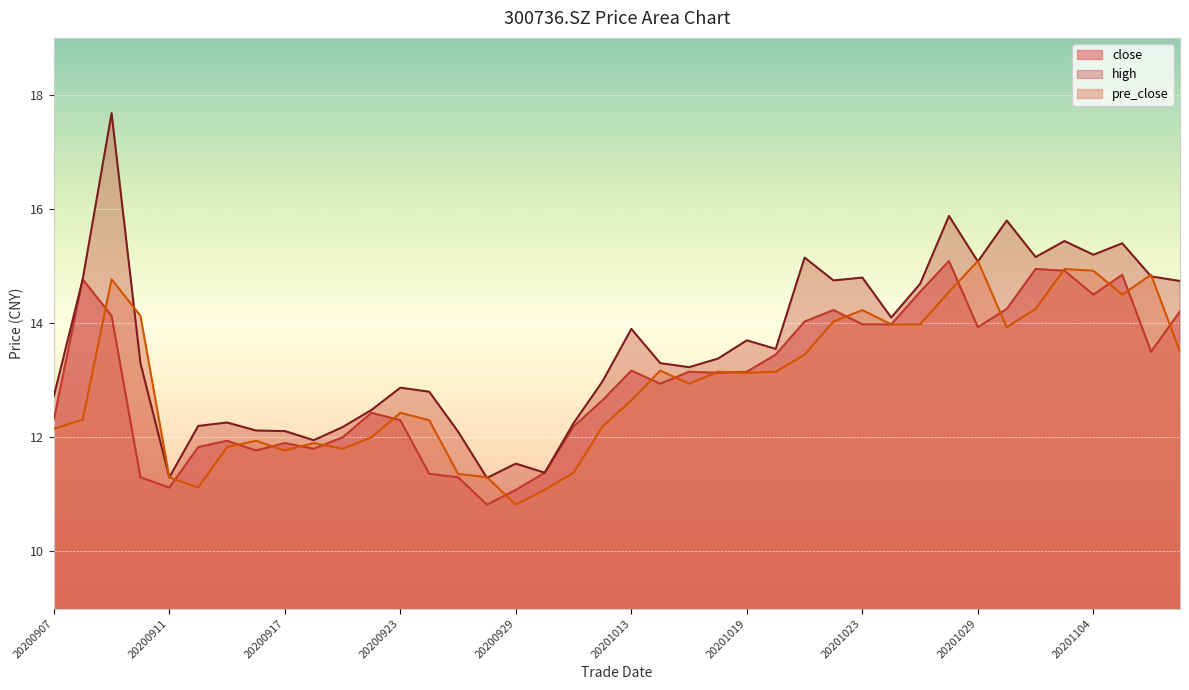

What are all the series names shown in the legend?

close, high, pre_close